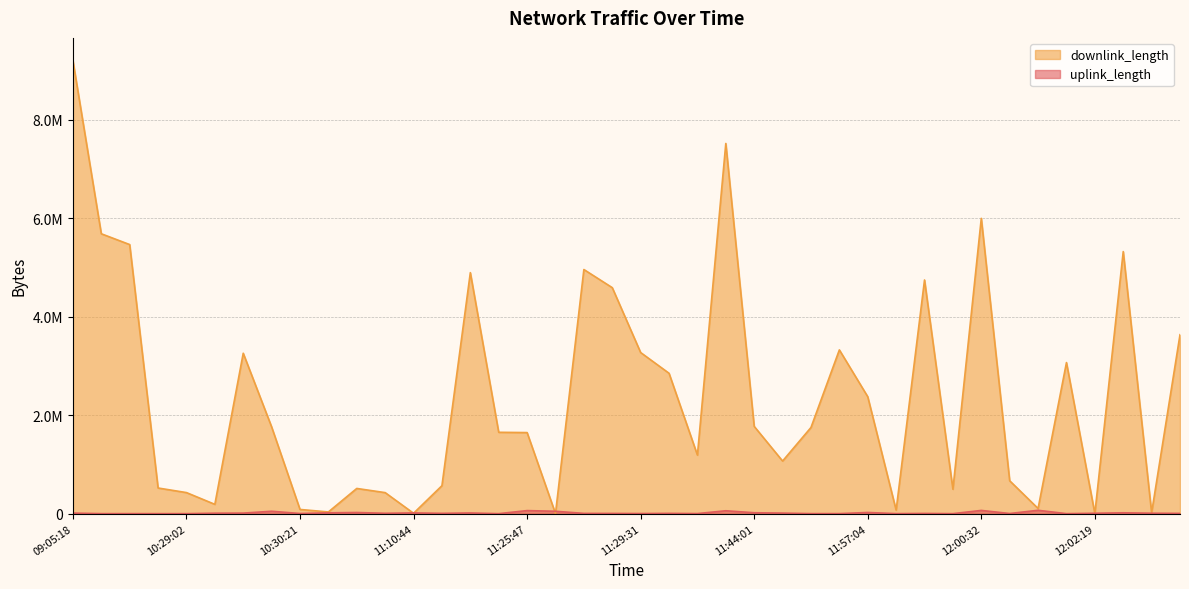

At 11:59:48, list the series in order from largest to smallest.

downlink_length, uplink_length